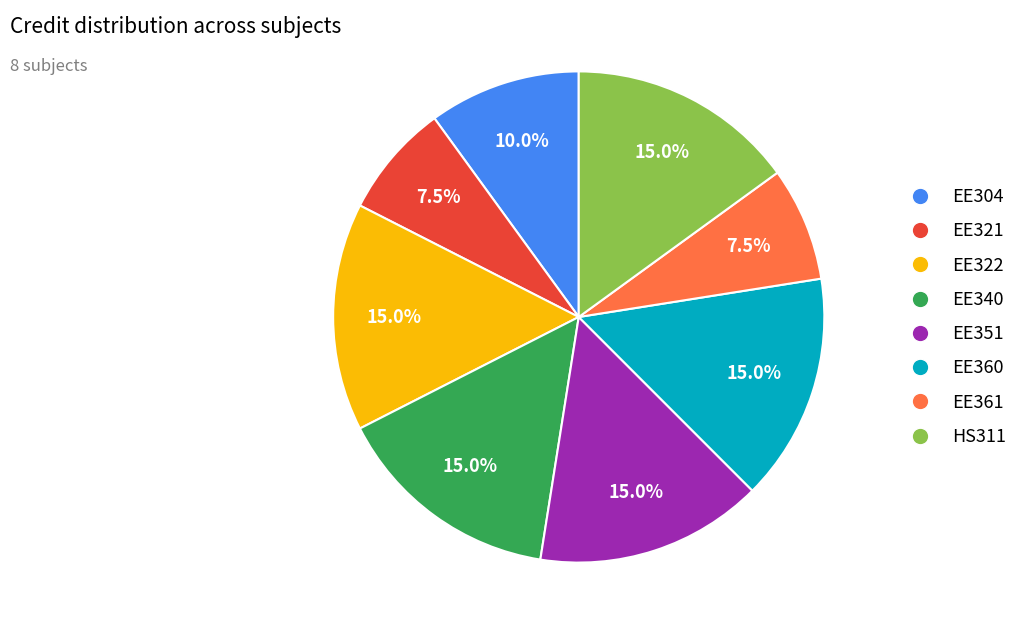

The EE321 slice represents 18% of the pie. True or false?

False